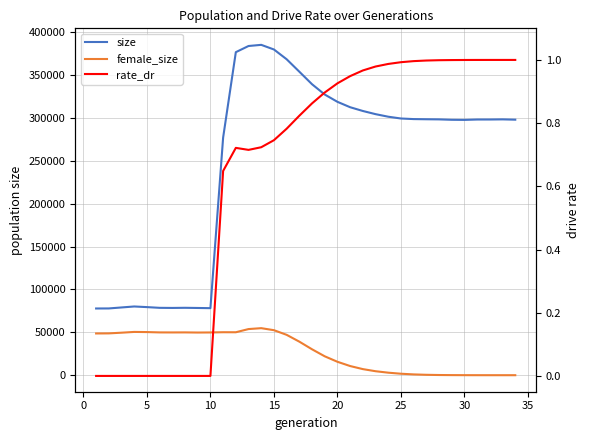

Which series has the largest total across all categories?

size